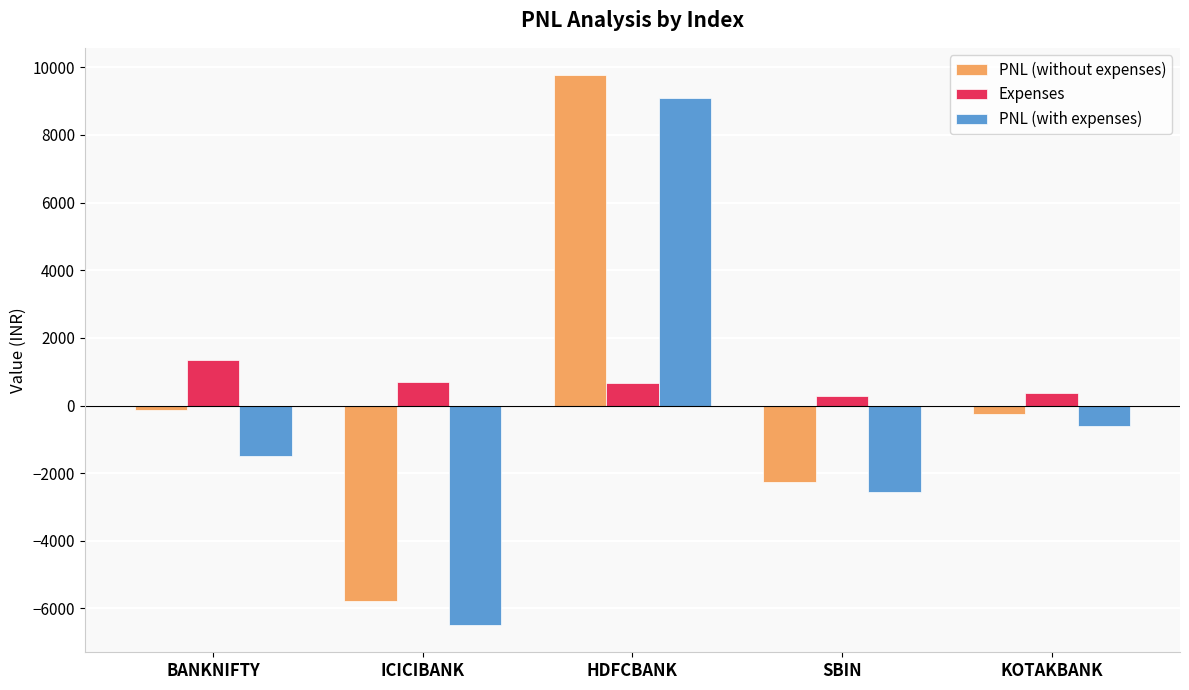

At which label does PNL (without expenses) reach its peak?

HDFCBANK